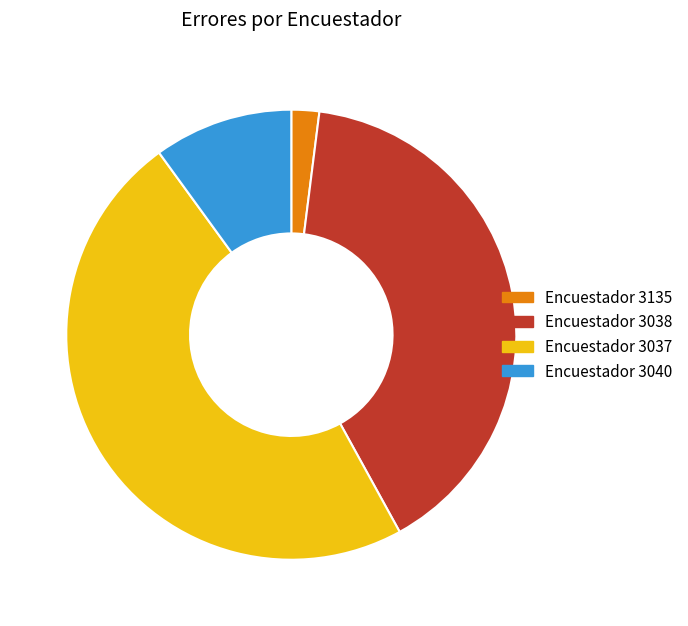

Which category has the biggest portion of the pie?

Encuestador 3037